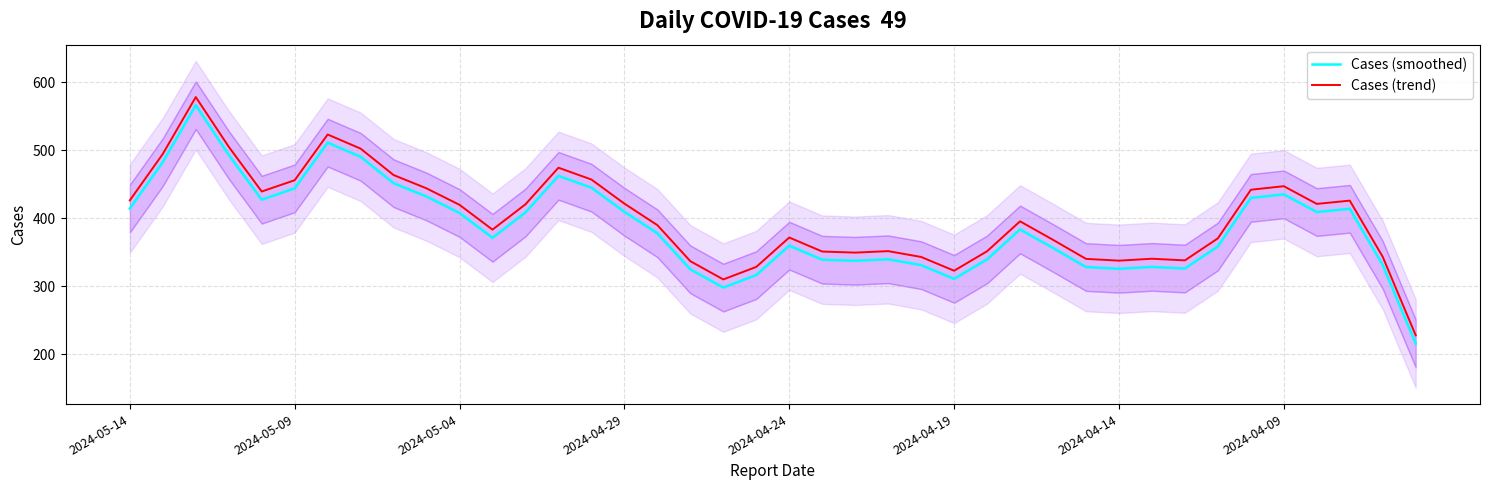

What is the highest value of the Cases (smoothed) series?

566.2